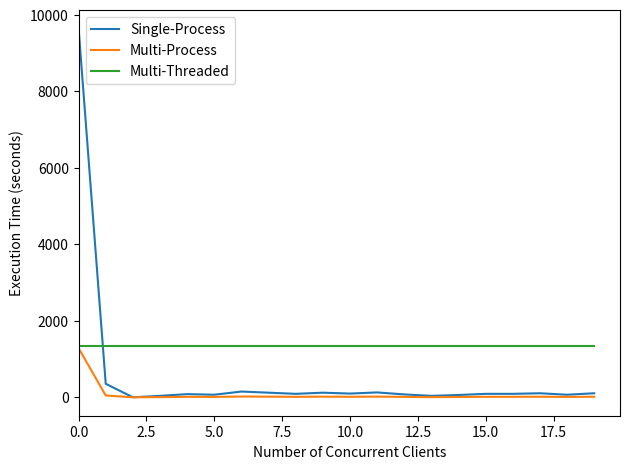

List the series in order of their overall mean, highest first.

Multi-Threaded, Single-Process, Multi-Process